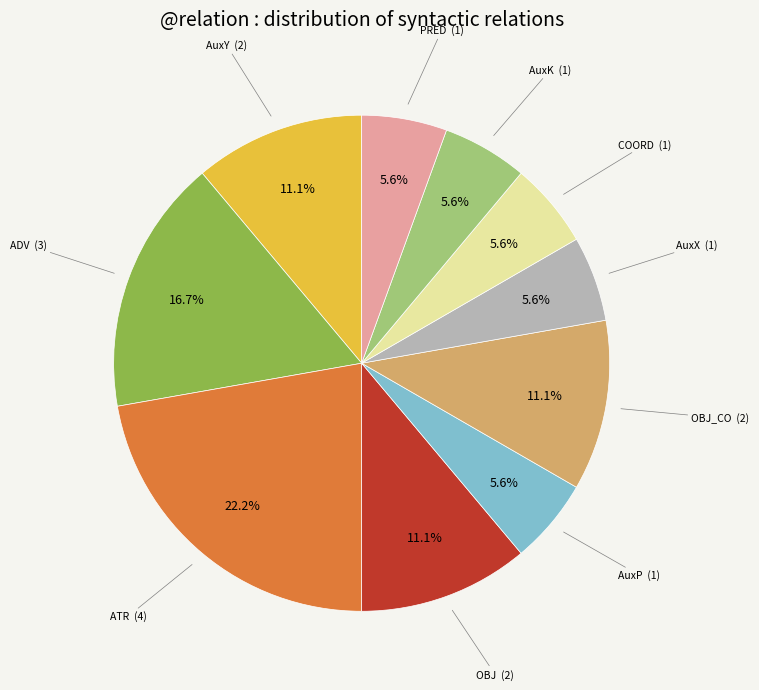

How many slices are in this pie chart?

10